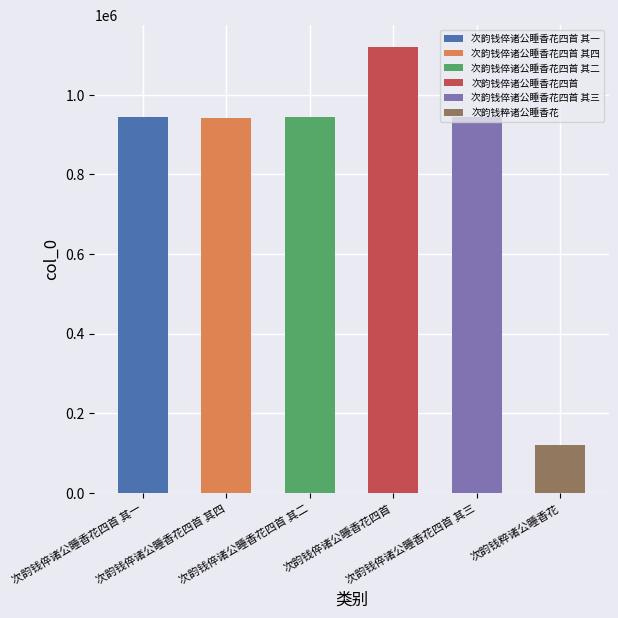

The value at 次韵钱粹诸公睡香花 is 164261. True or false?

False